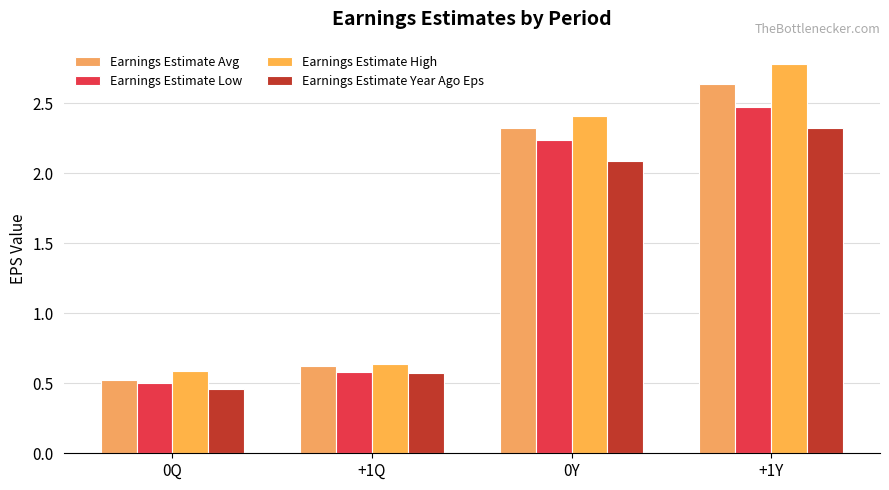

What is the greatest value displayed?

2.8